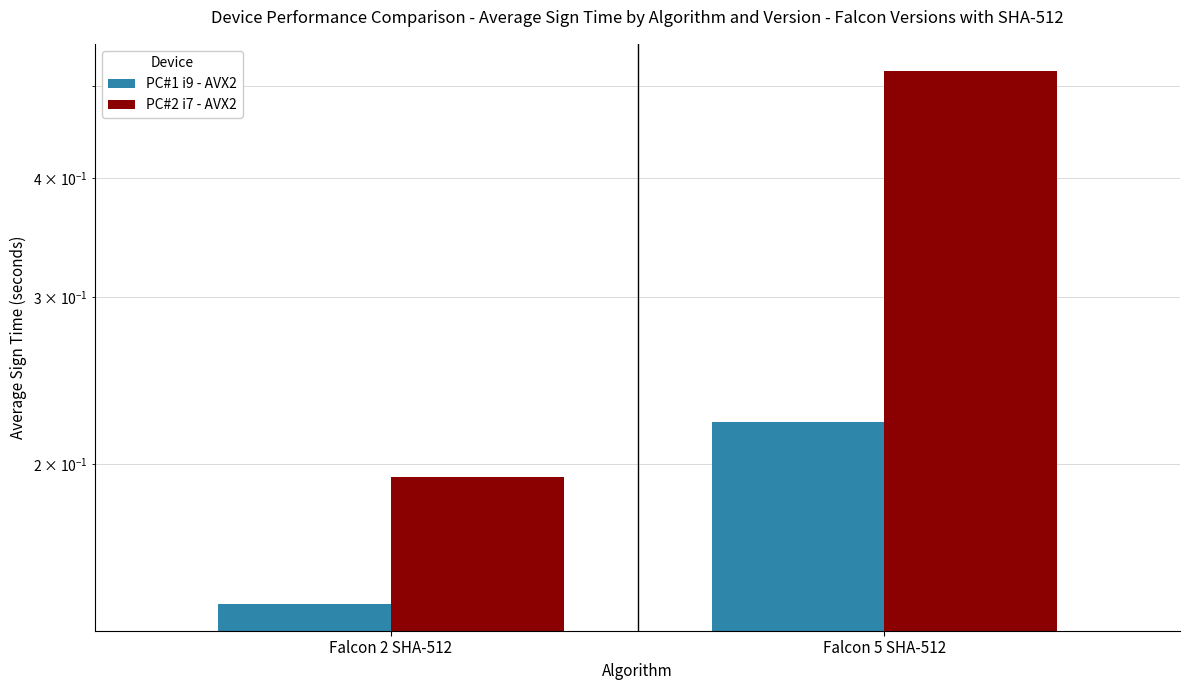

Is it true that PC#2 i7 - AVX2 equals 0.3 at Falcon 2 SHA-512?

False